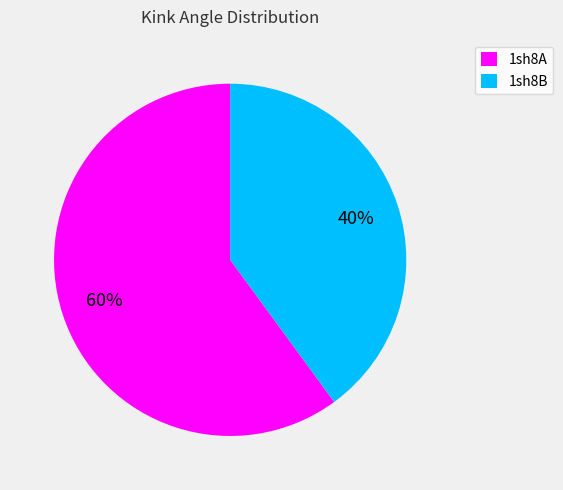

What is the largest slice in the pie chart?

1sh8A